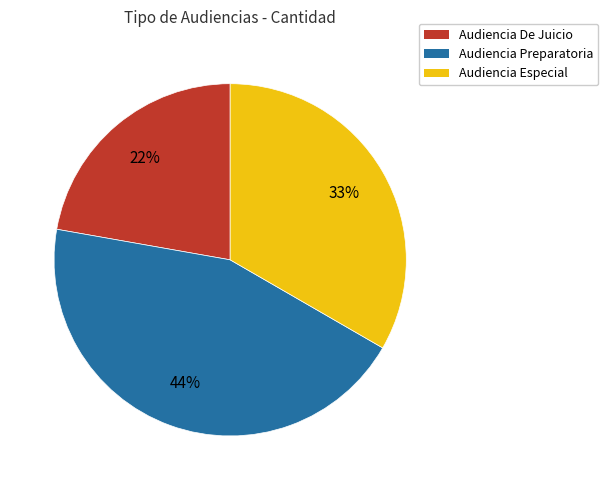

Combined, do Audiencia Preparatoria and Audiencia Especial account for over 50%?

Yes